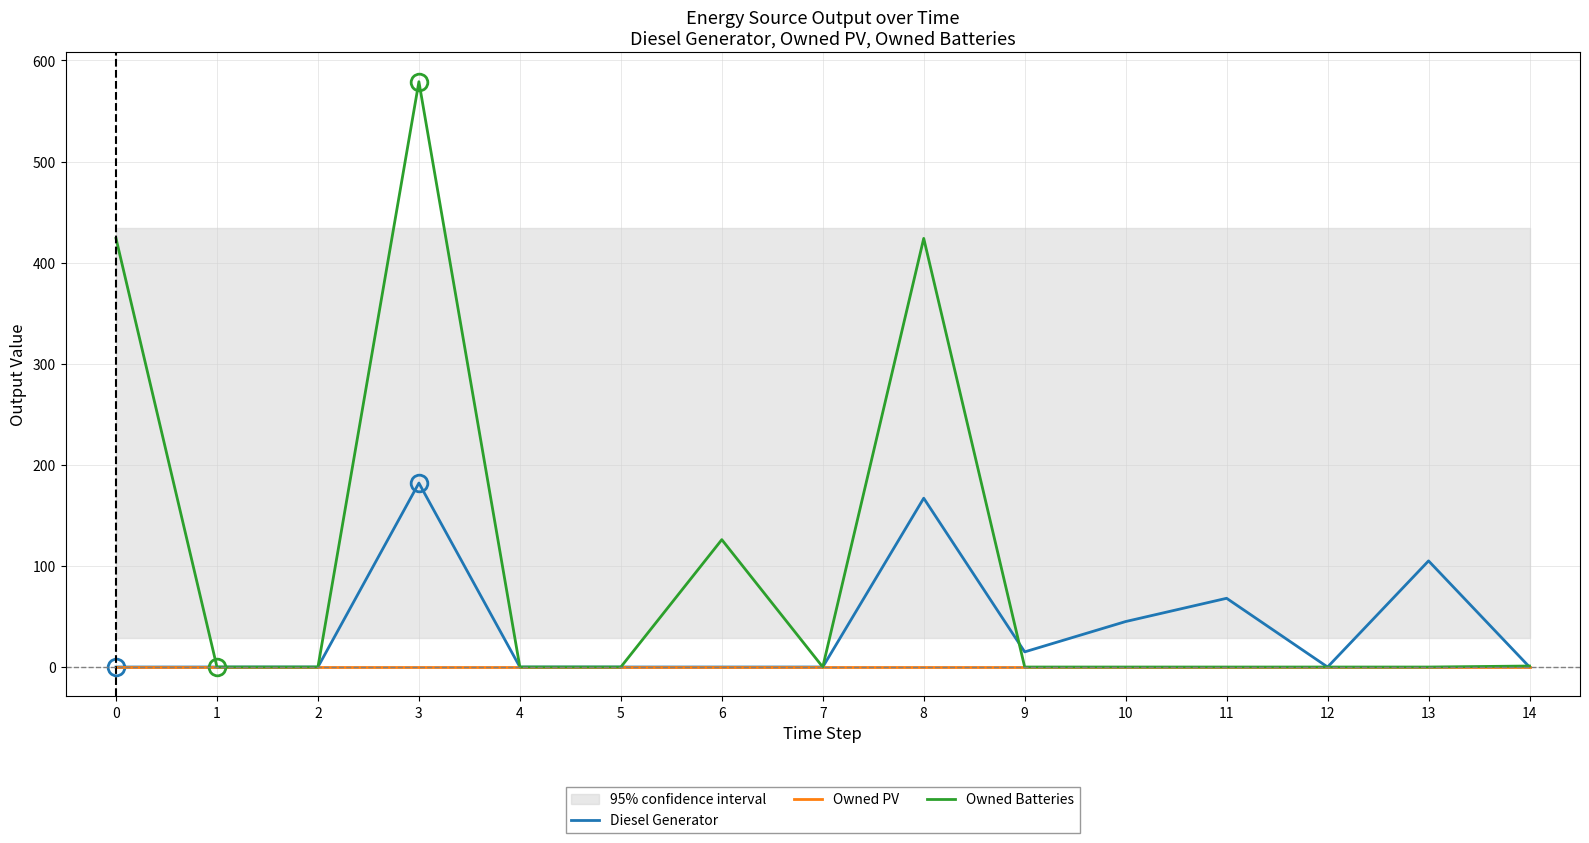

True or false: Owned Batteries has a value of 1.0 at 14.

True